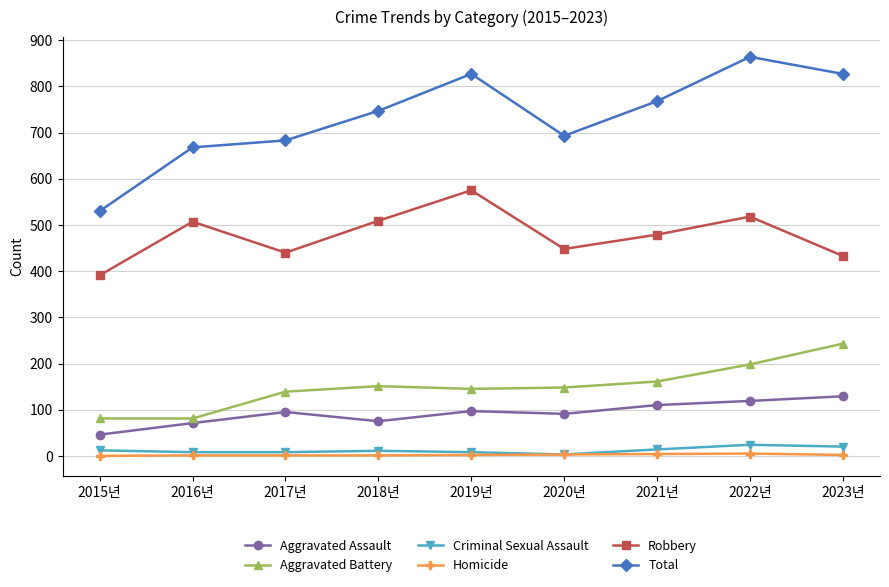

The Aggravated Assault series shows 71 at 2016년. True or false?

True